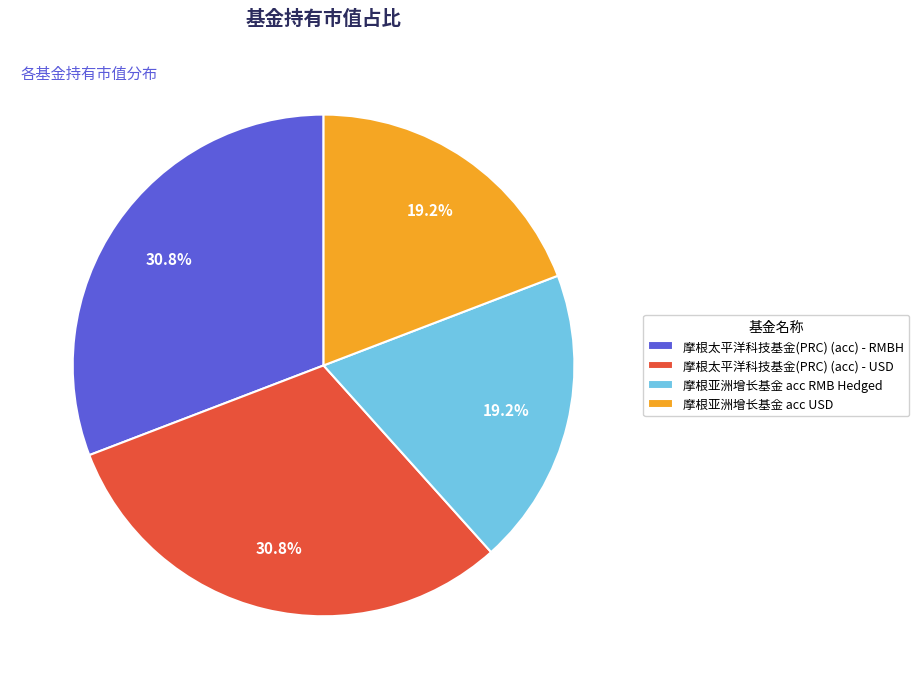

What is the total percentage of 摩根太平洋科技基金(PRC) (acc) - RMBH and 摩根亚洲增长基金 acc USD?

50.0%